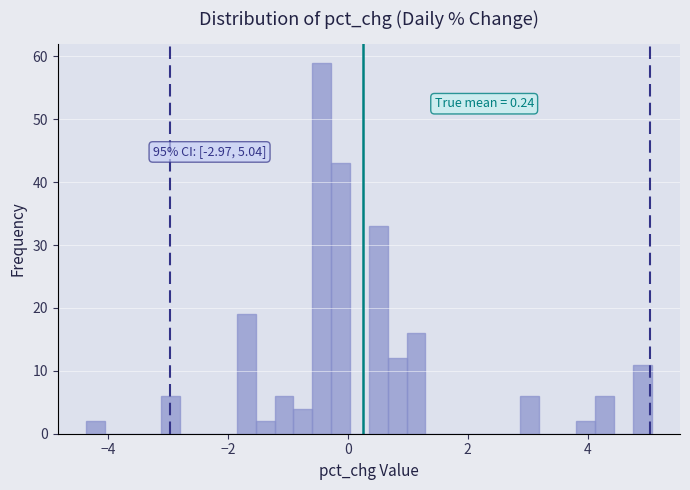

Around what value on the x-axis is the tallest bar? Give the approximate position of its centre, as read against the axis.

-0.4